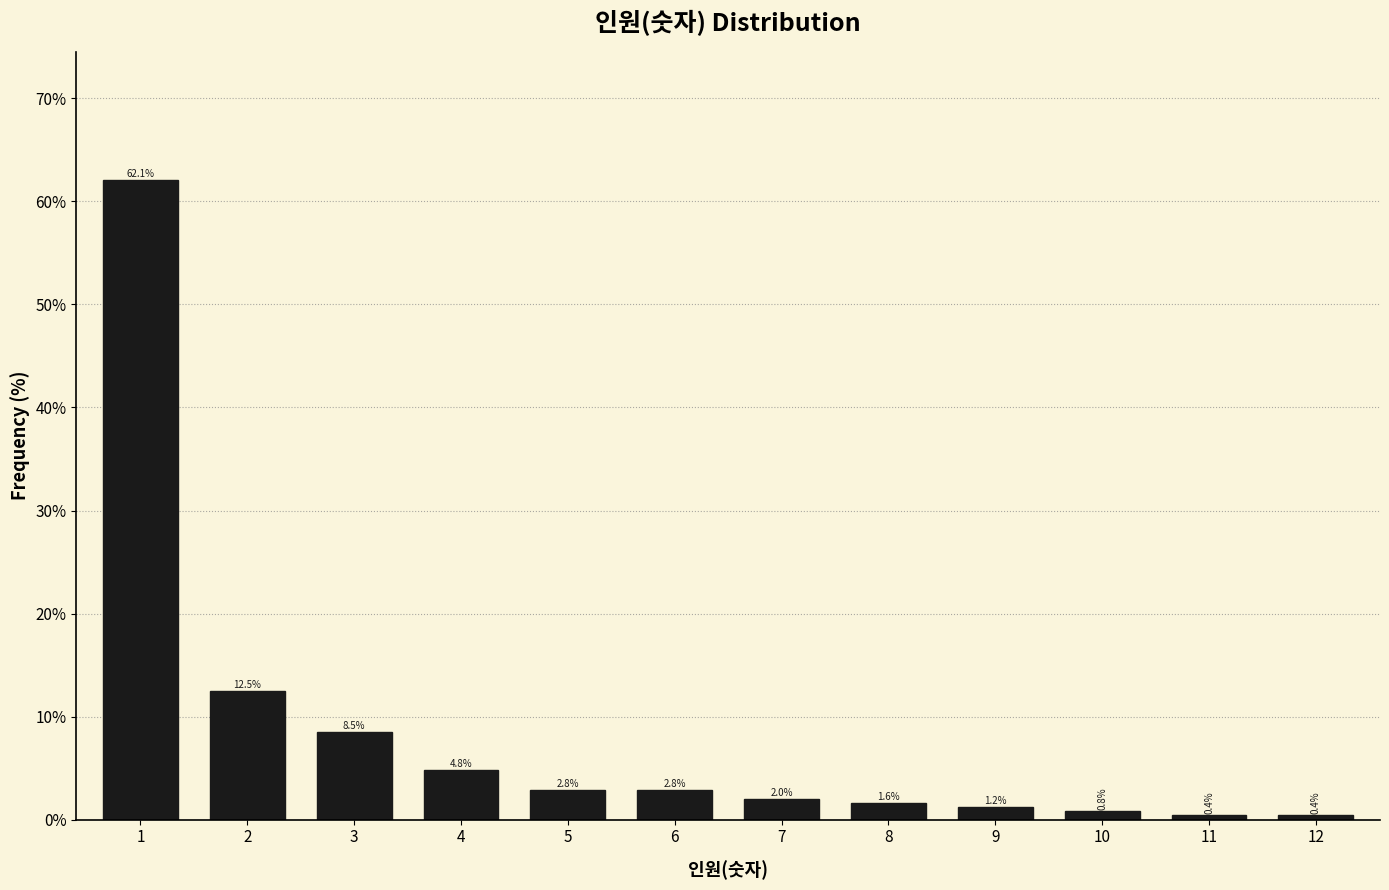

Reading left to right, what are all the values shown in this chart?

1=62.1	2=12.5	3=8.5	4=4.8	5=2.8	6=2.8	7=2.0	8=1.6	9=1.2	10=0.8	11=0.4	12=0.4